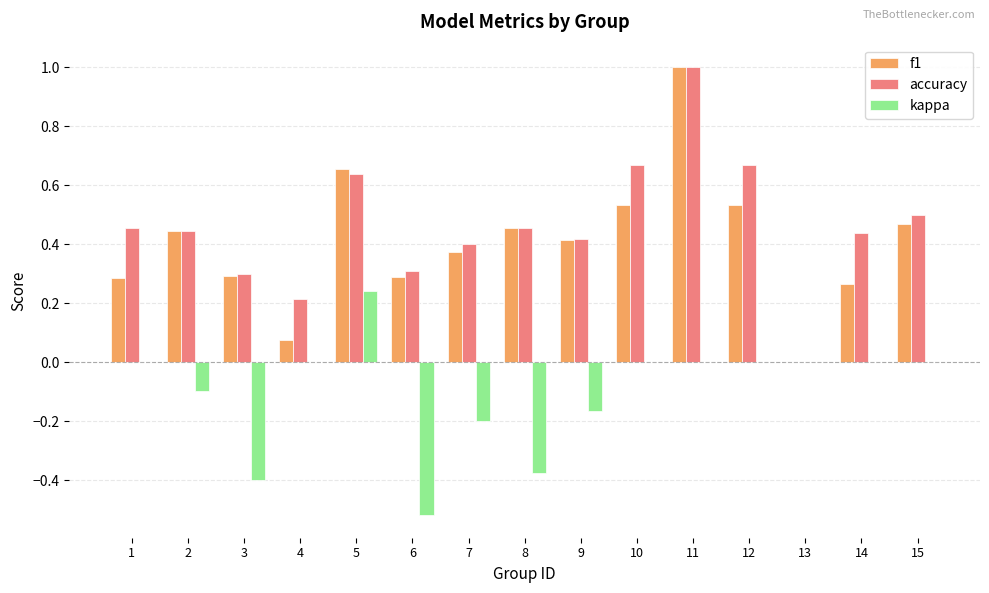

Is the value of f1 at 9 greater than the value of kappa at 9?

Yes